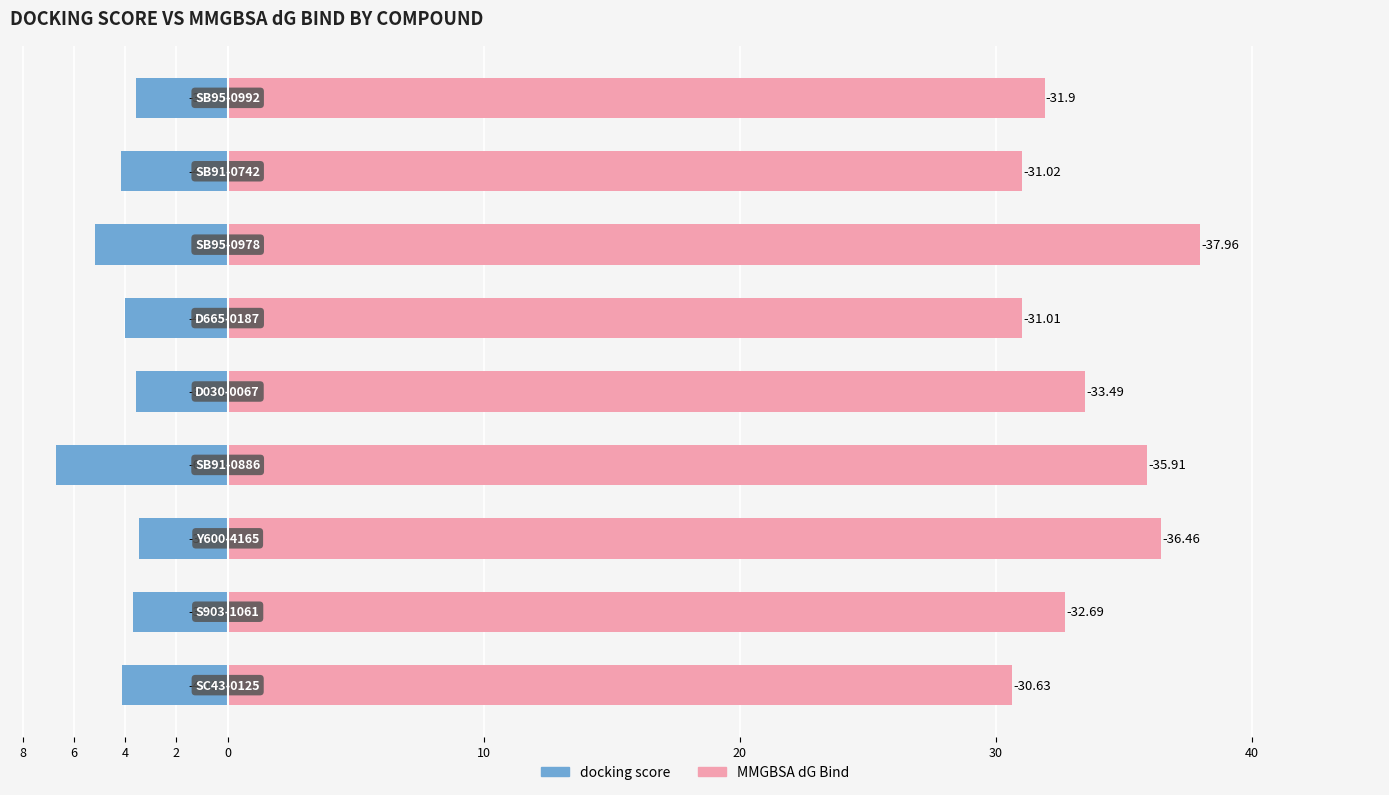

Is it true that docking score equals -5.8 at 4?

False